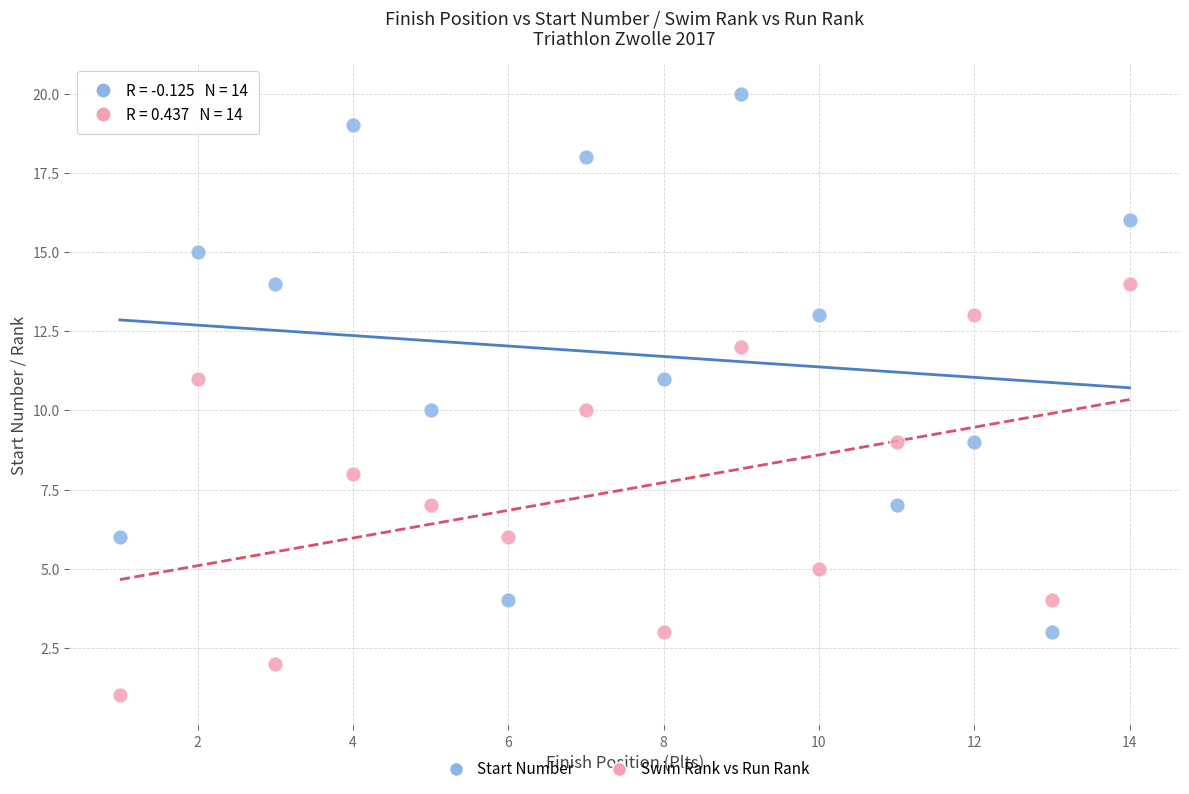

Which series reaches the maximum Y coordinate?

Start Number